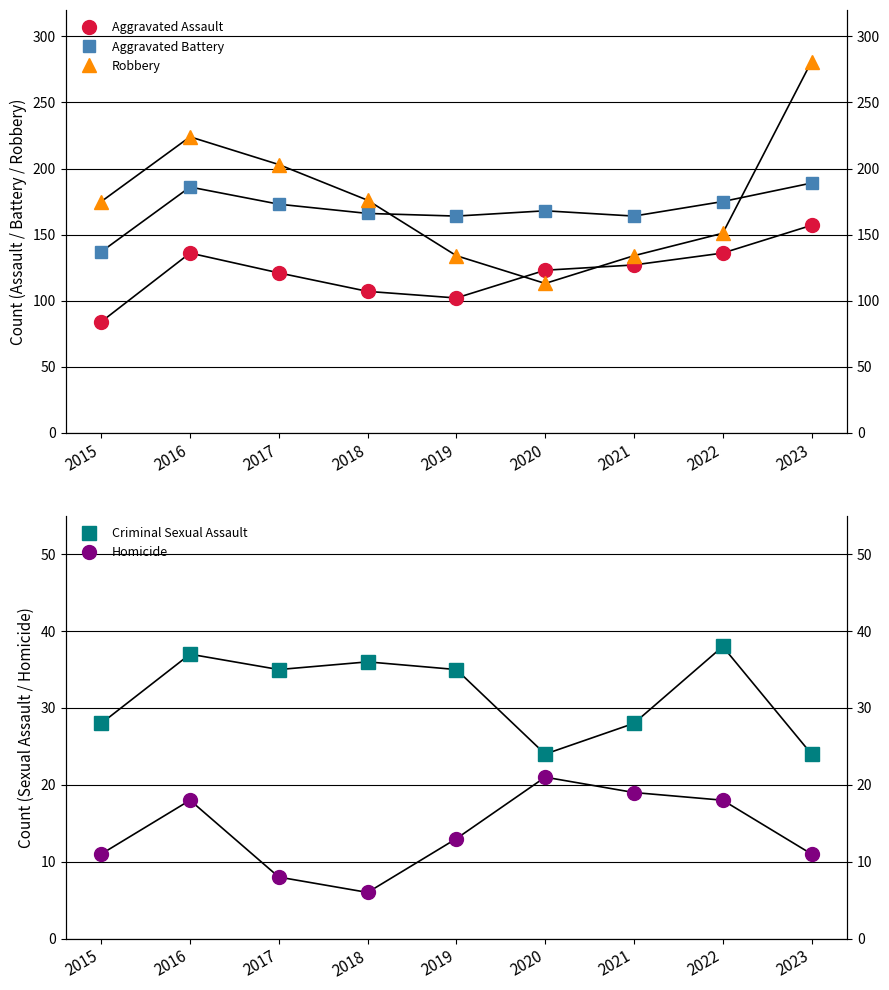

What is the maximum value shown in the chart?

281